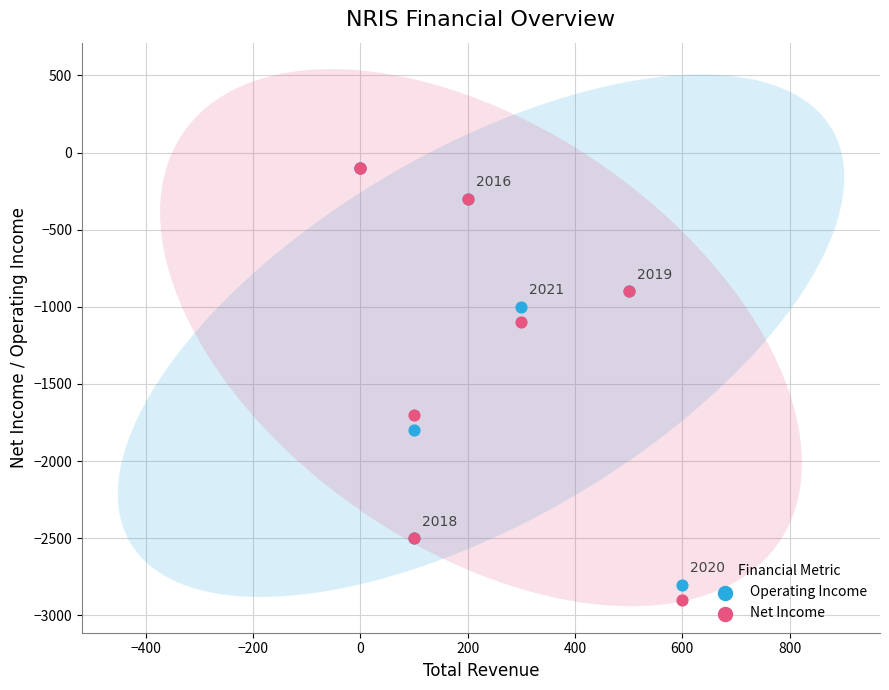

In the Operating Income series, what Y value is closest to -1450?

-1800